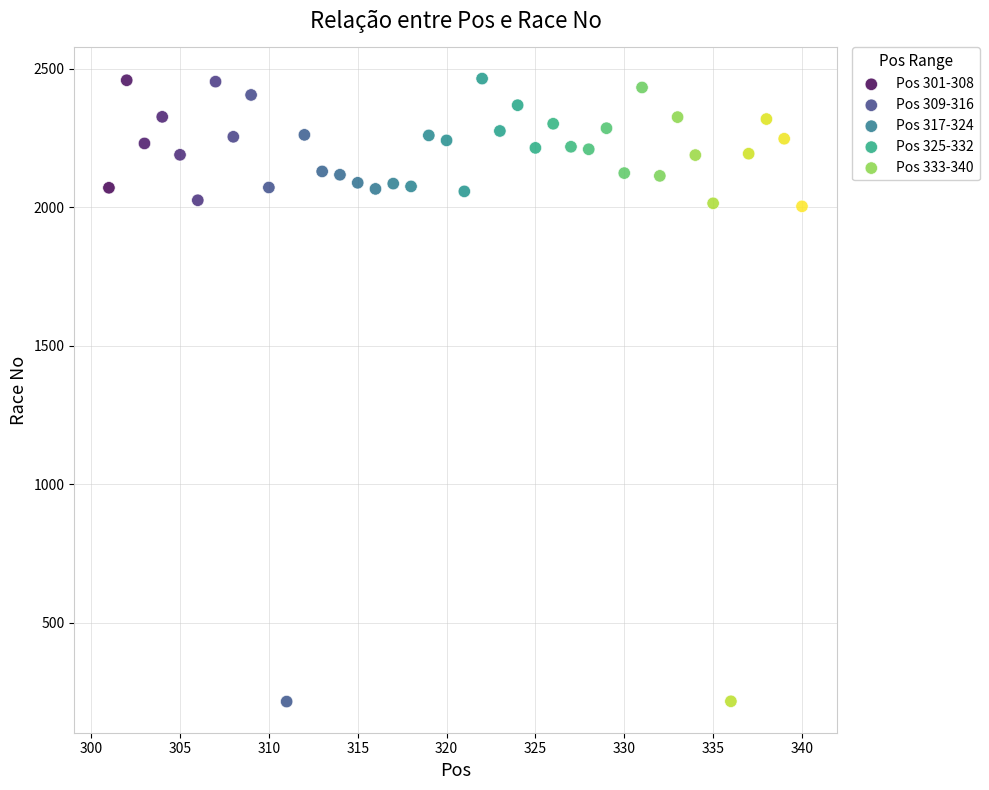

What are all the series names shown in the legend?

Pos 301-308, Pos 309-316, Pos 317-324, Pos 325-332, Pos 333-340